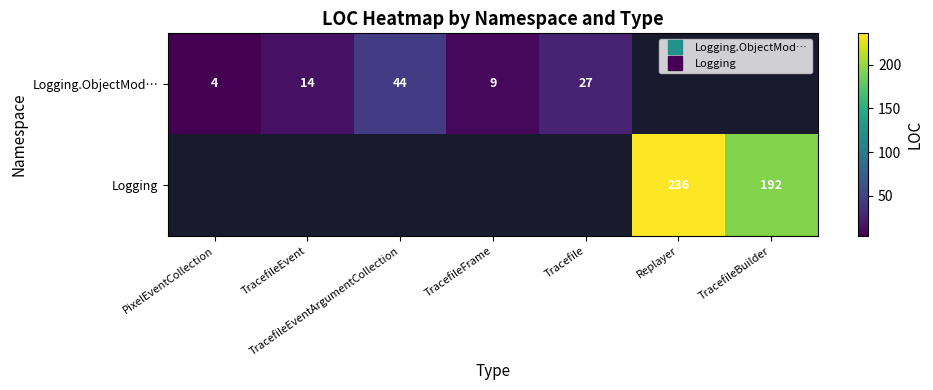

List the series in order of their overall mean, lowest first.

Logging.ObjectMod…, Logging